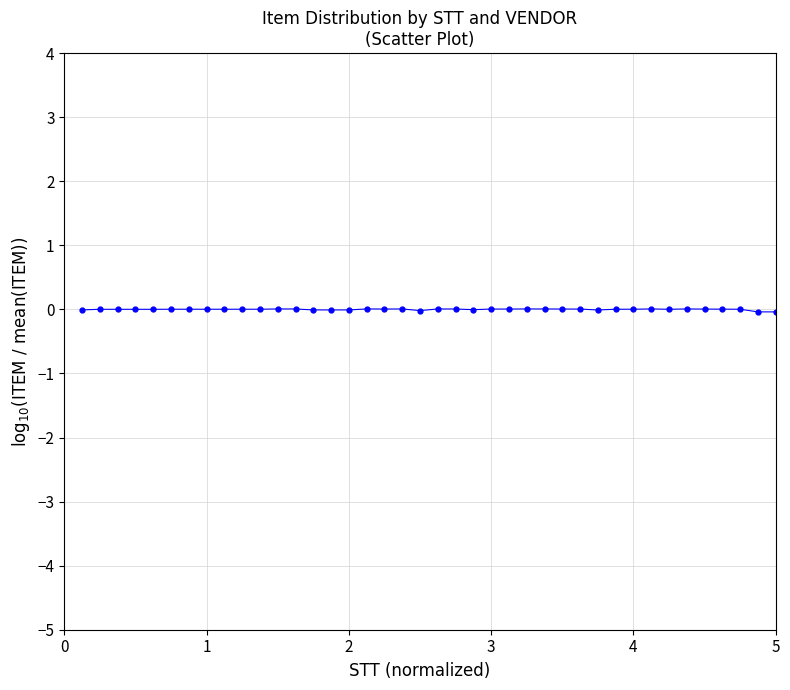

True or false: there are more than 1 points higher than both neighbors.

True